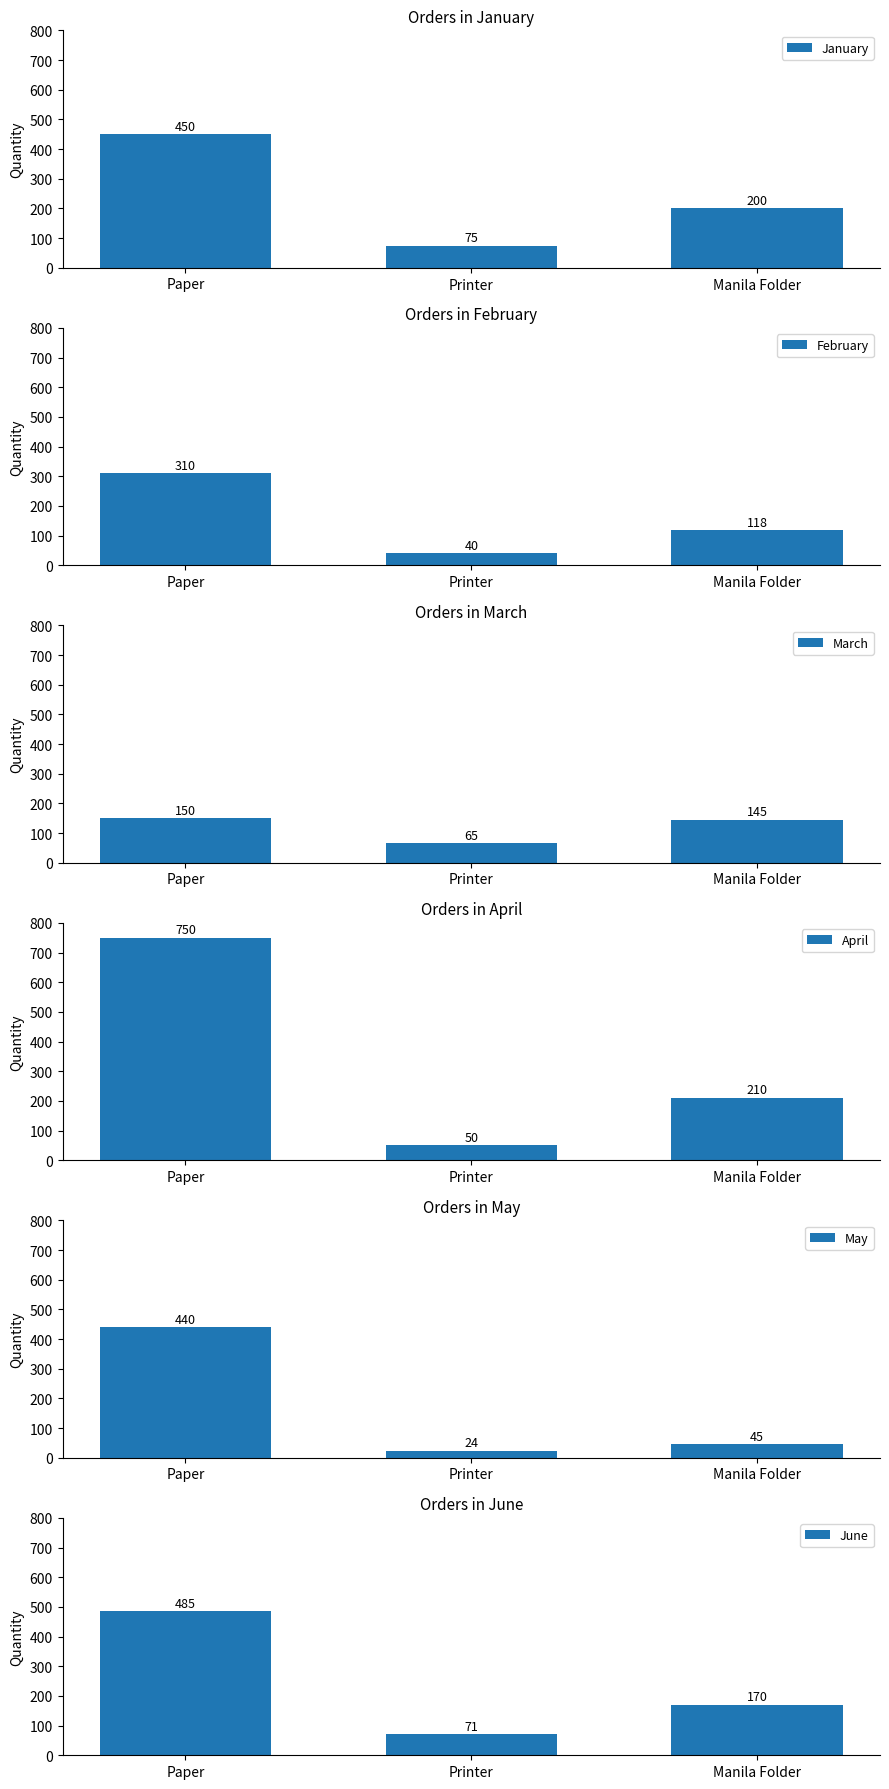

What is the sum of the February values at Printer and Paper?

350